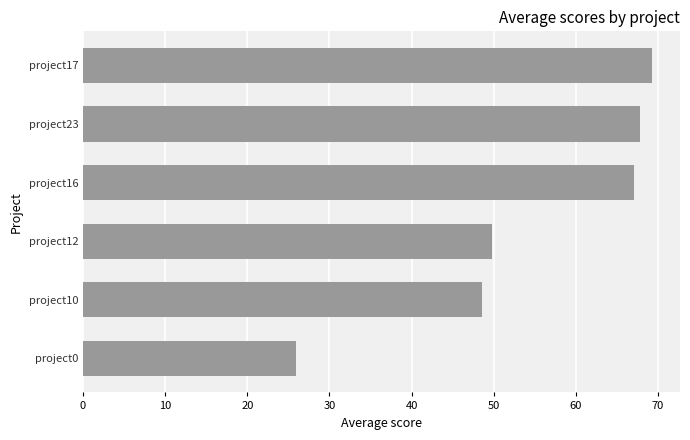

What is the ratio of the value at project16 to the value at project0?

2.6